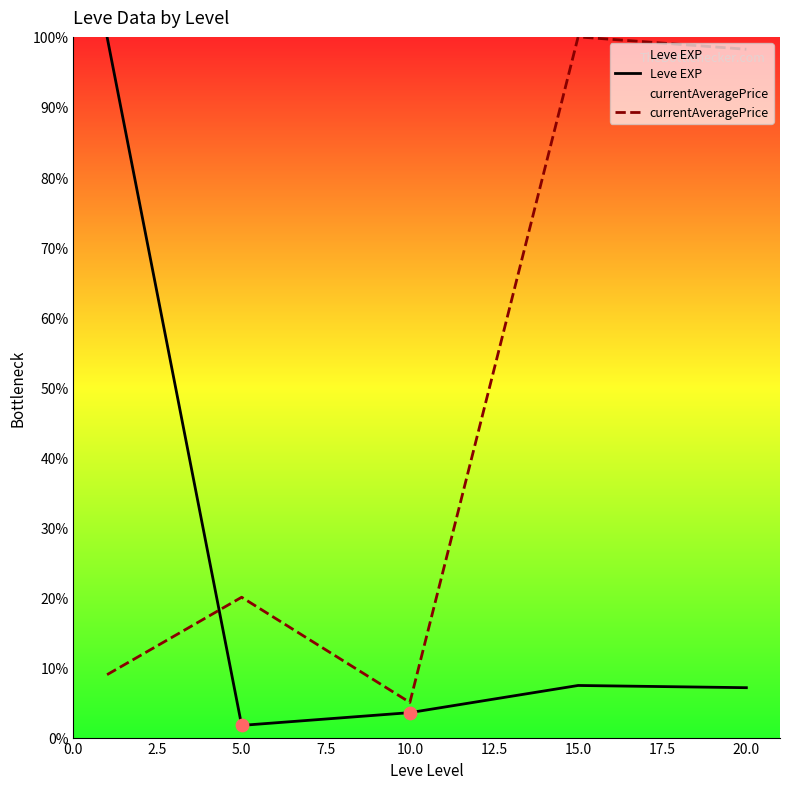

At how many categories does at least one series exceed 42?

3